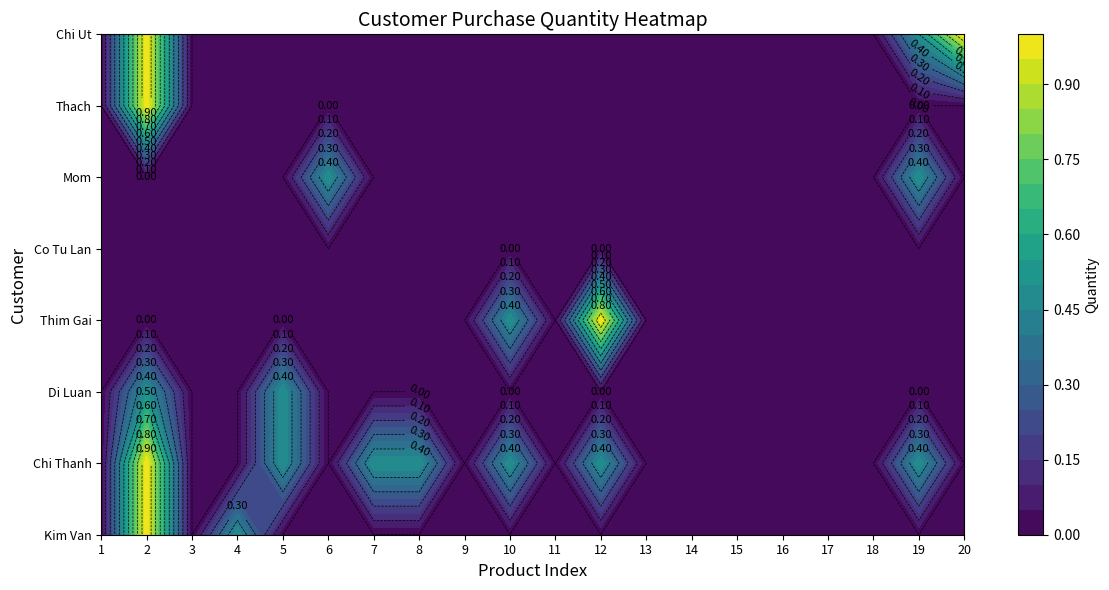

The Kim Van series shows 0.0 at 10. True or false?

True